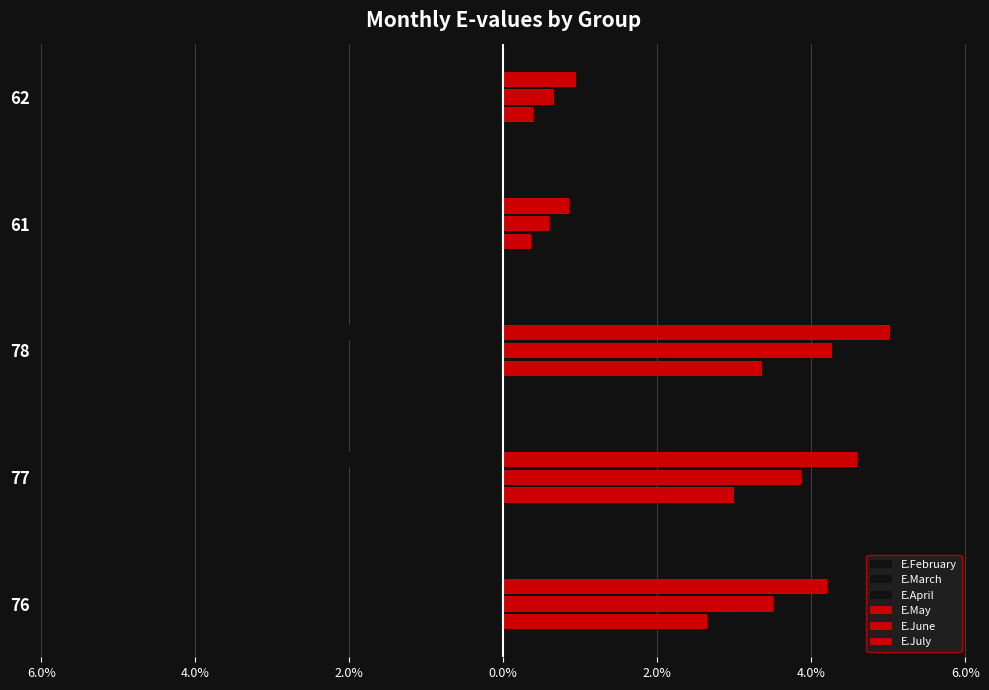

What is the average value of the E.May series?

1.9